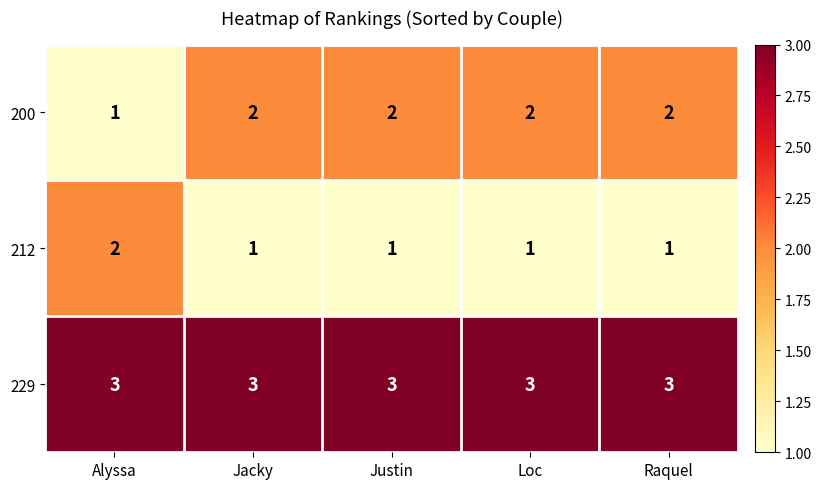

Reading left to right, transcribe all the data shown in this chart.

200: 1	2	2	2	2
212: 2	1	1	1	1
229: 3	3	3	3	3